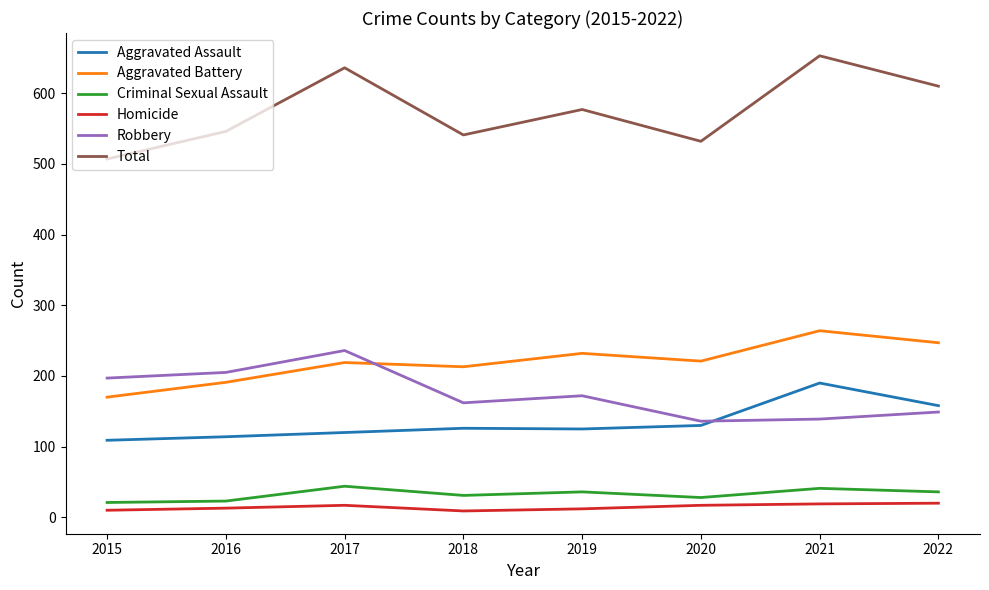

Which series has the largest total across all categories?

Total